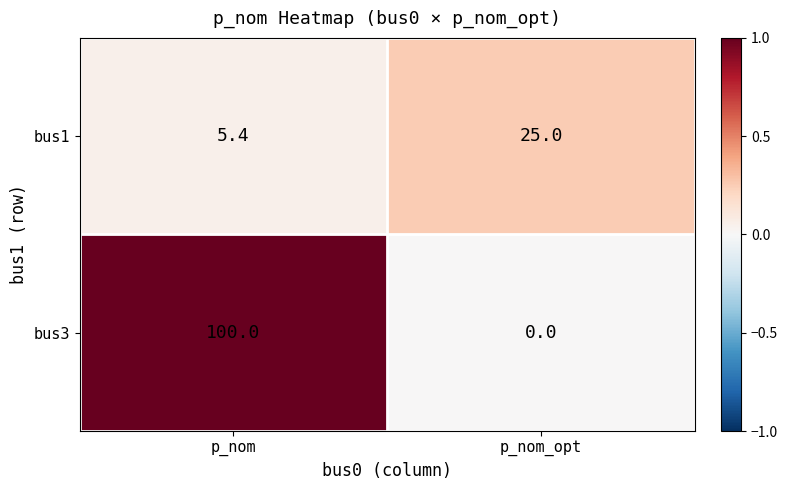

How many series are shown in this chart?

2